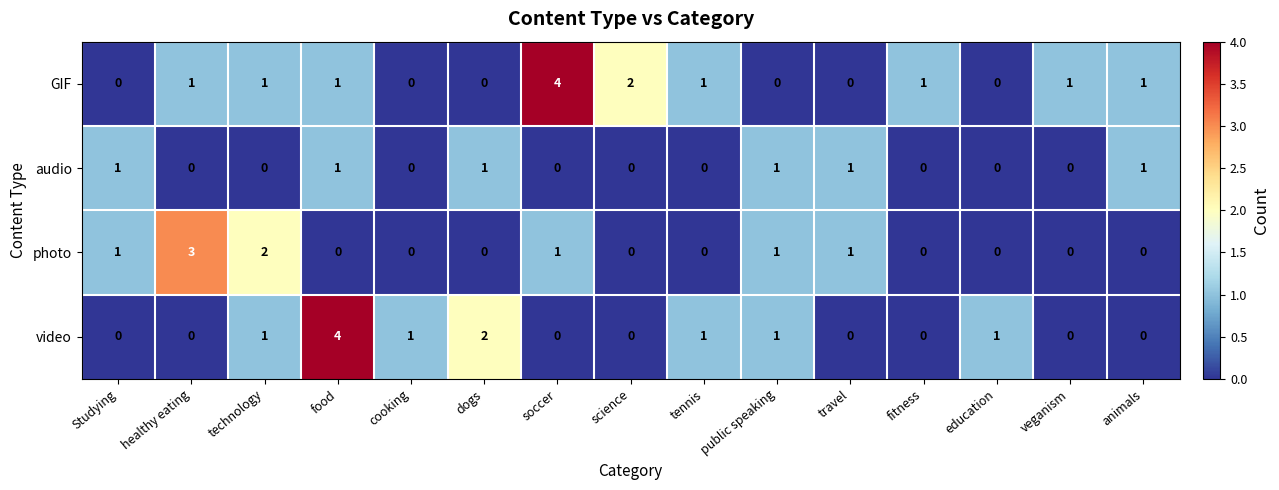

At which category is the sum across all series the highest?

food